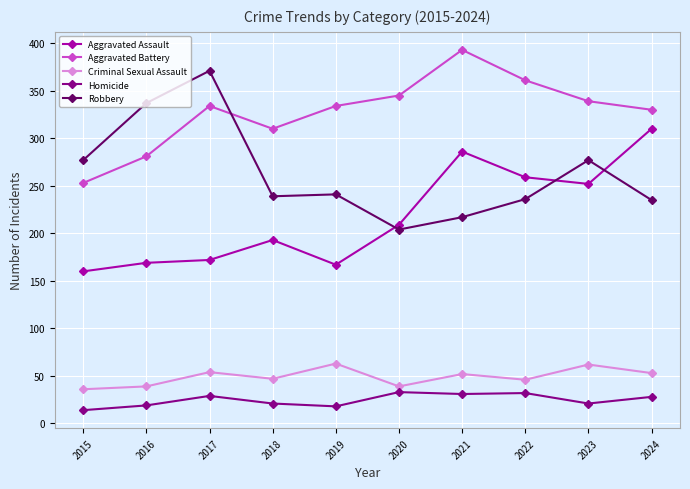

Where is the first local maximum for Robbery?

2017